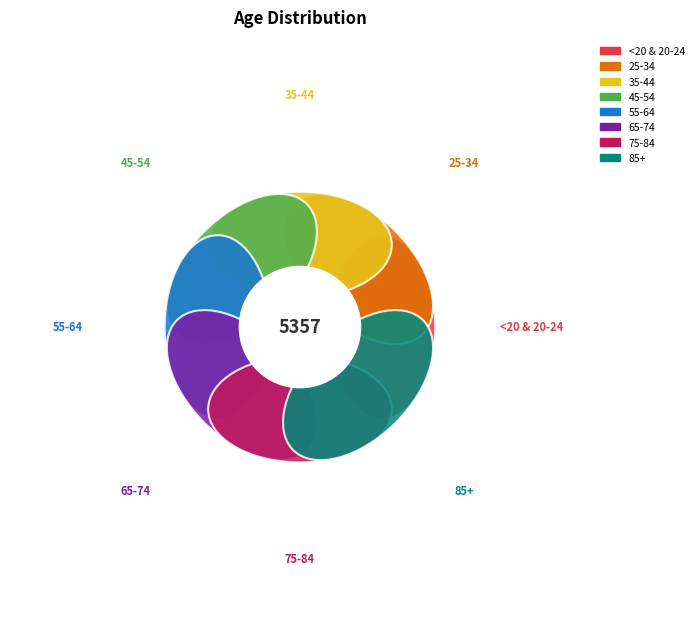

Is 50-54 the majority of the pie?

No